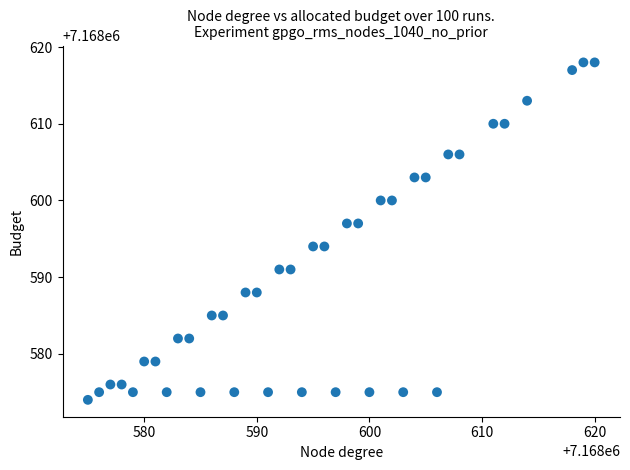

What is the range of Y values (max minus min)?

44